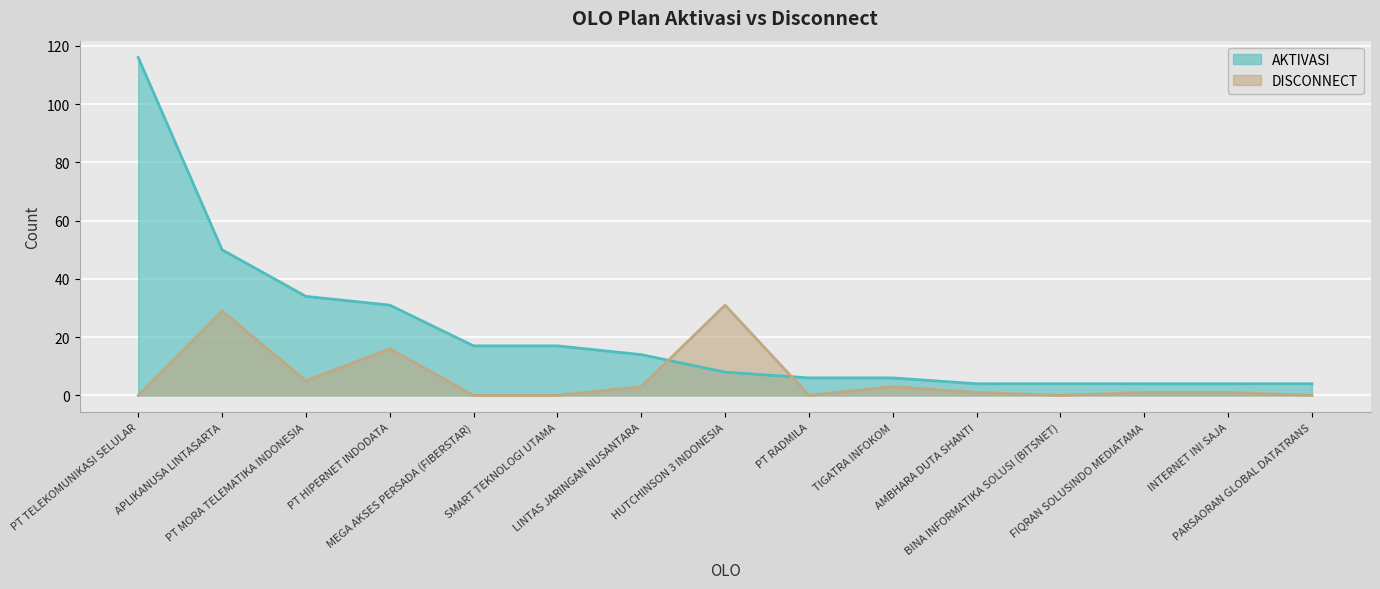

True or false: DISCONNECT and AKTIVASI intersect in this chart.

True